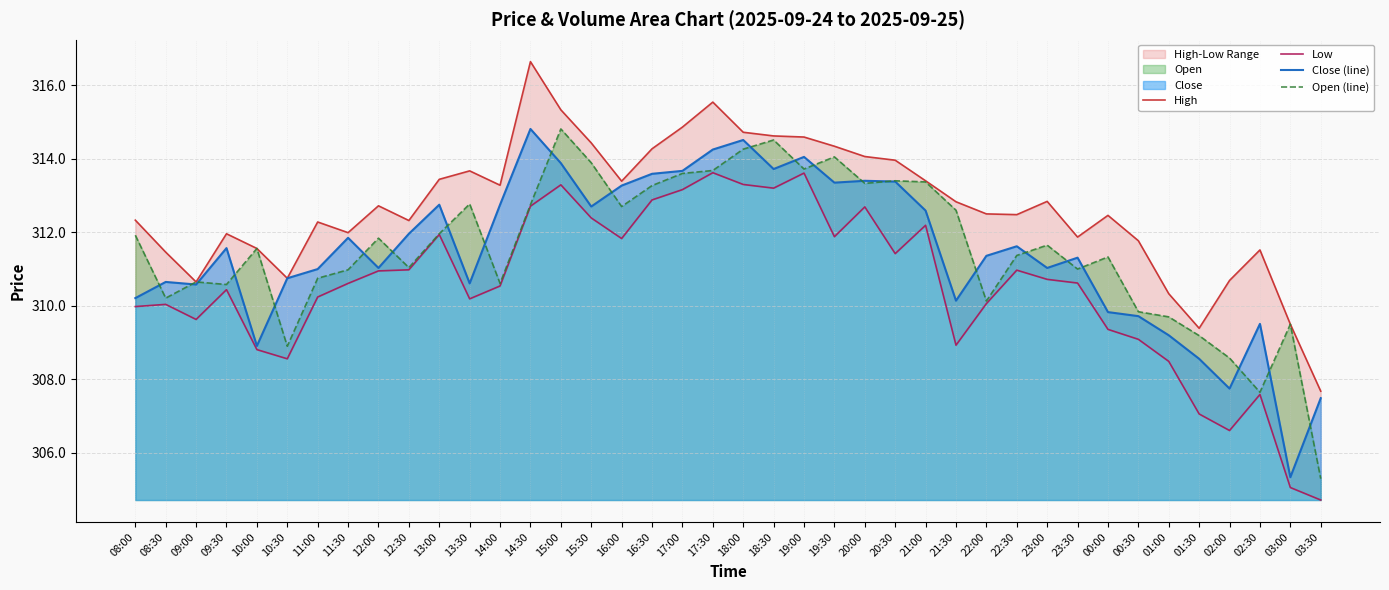

Does the chart have visible grid lines?

Yes